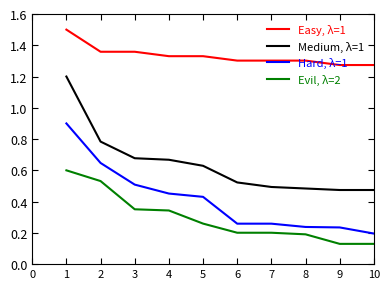

What is the greatest value displayed?

1.5